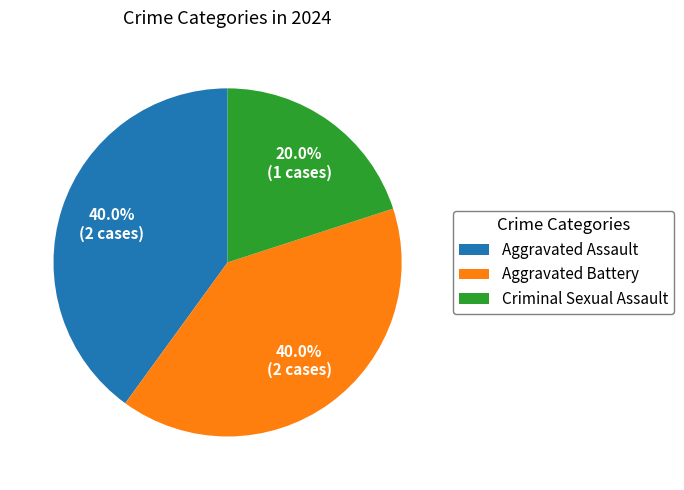

What is the total percentage of Aggravated Assault and Criminal Sexual Assault?

60.0%